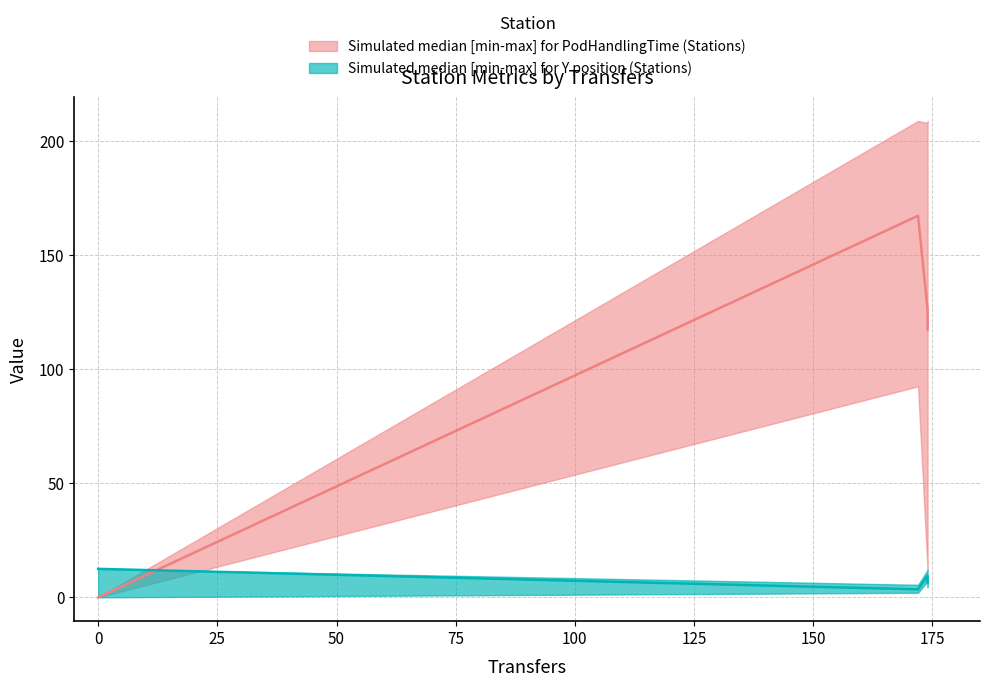

What is the spread (max minus min) of values at 174?

198.5